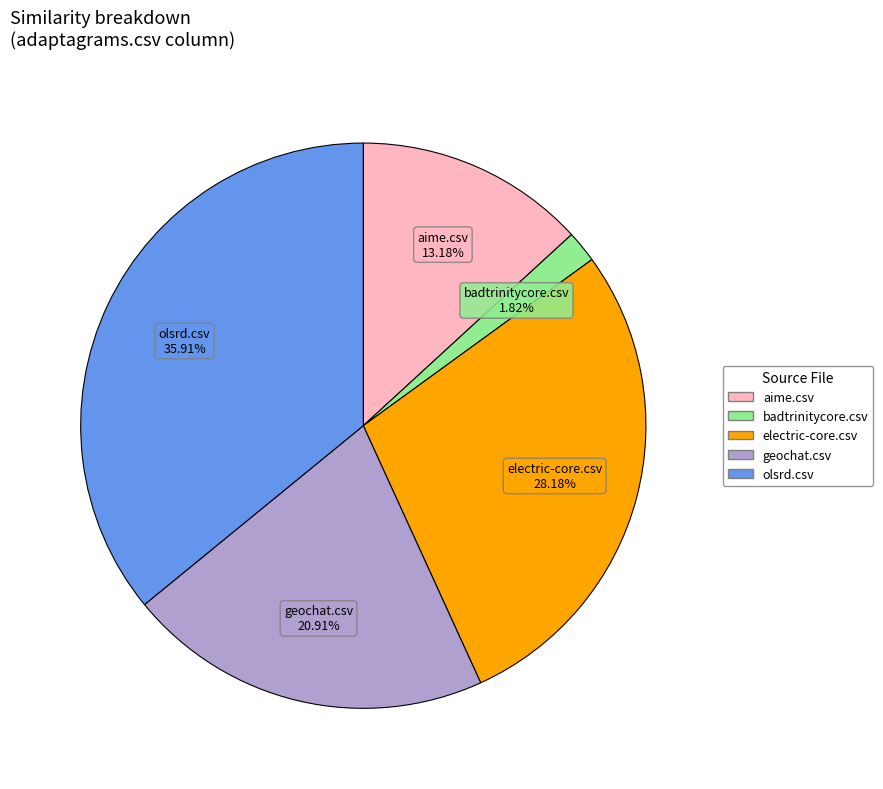

Is there a majority slice in this chart?

No